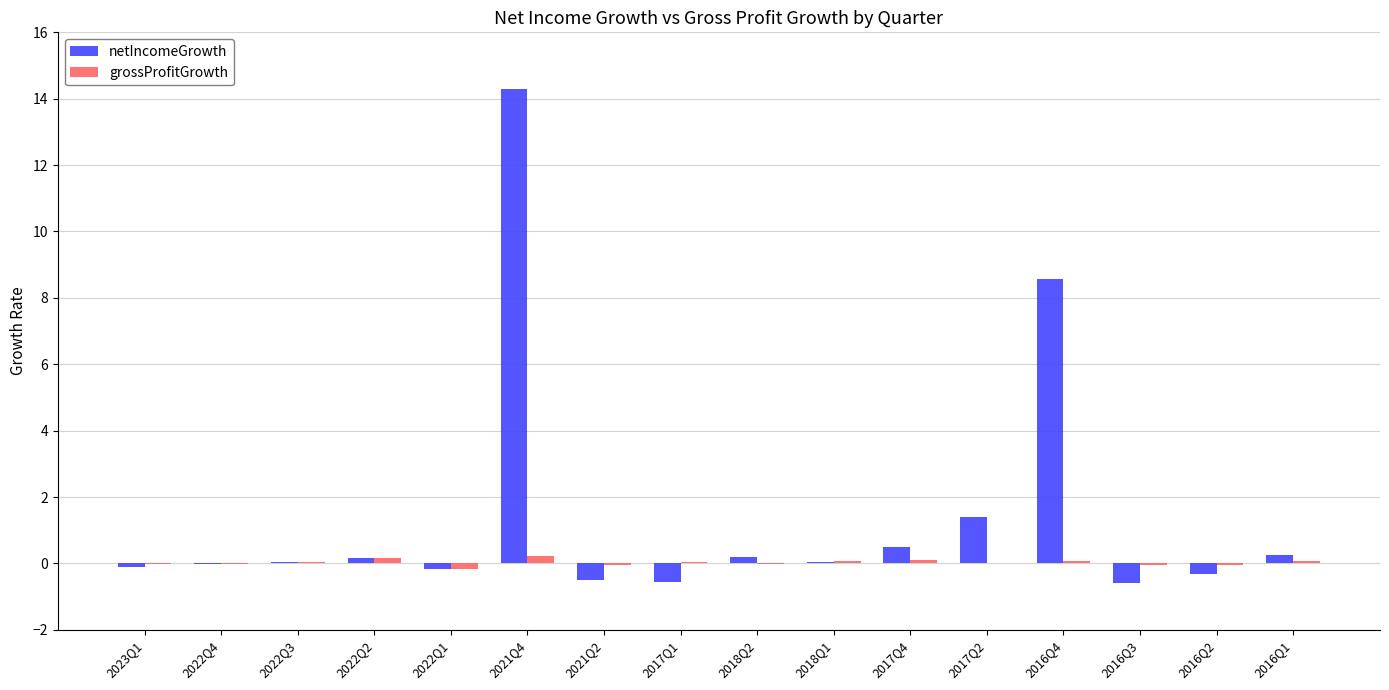

Which label corresponds to the largest value in the chart?

2021Q4